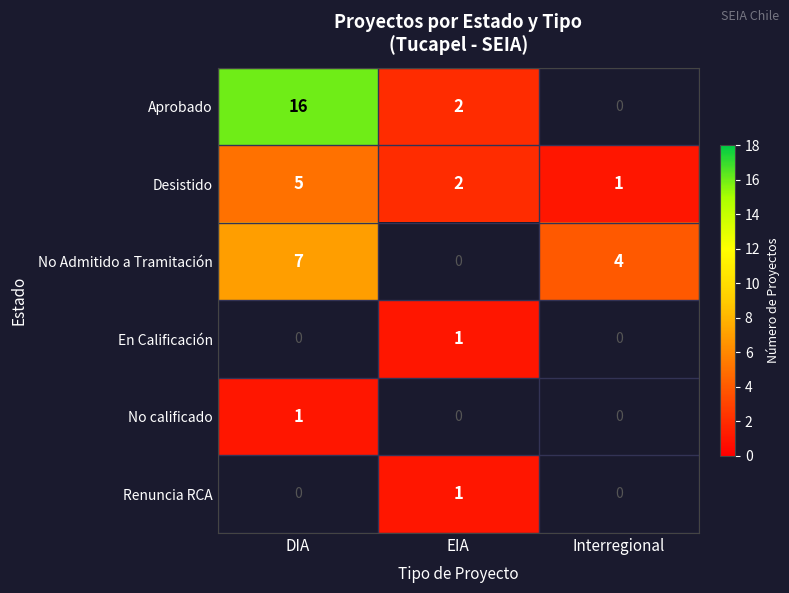

Is it true that Desistido equals 1 at Interregional?

True